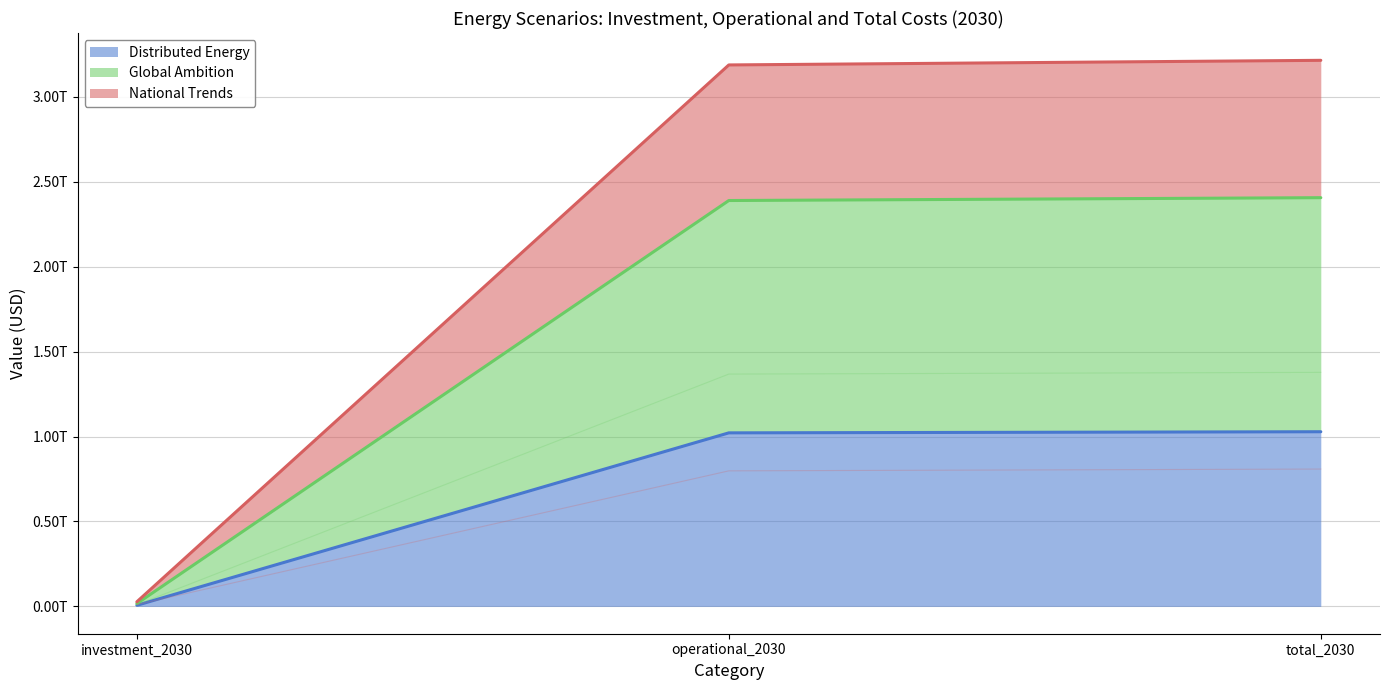

True or false: Distributed Energy has a value of 6606835384.3 at investment_2030.

True